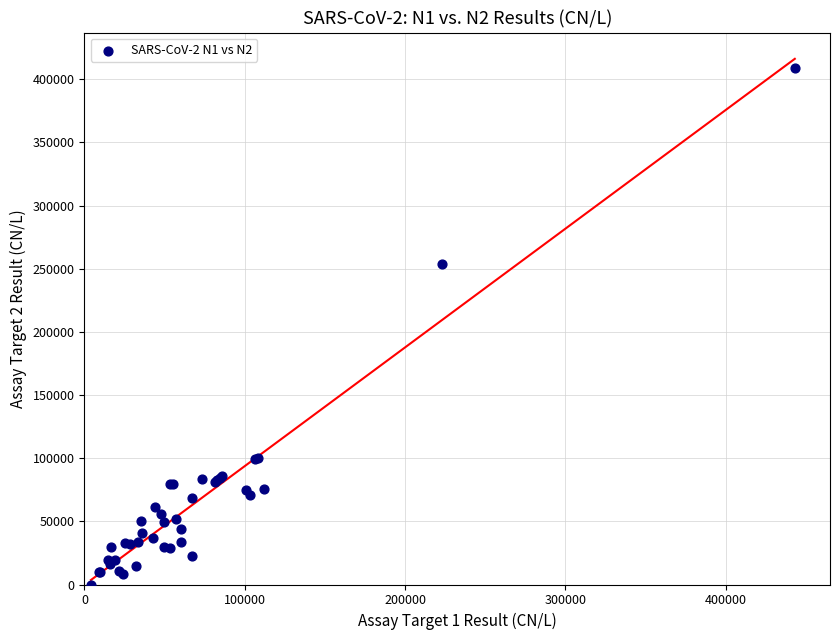

What Y value in the scatter plot is closest to 204460?

253519.5